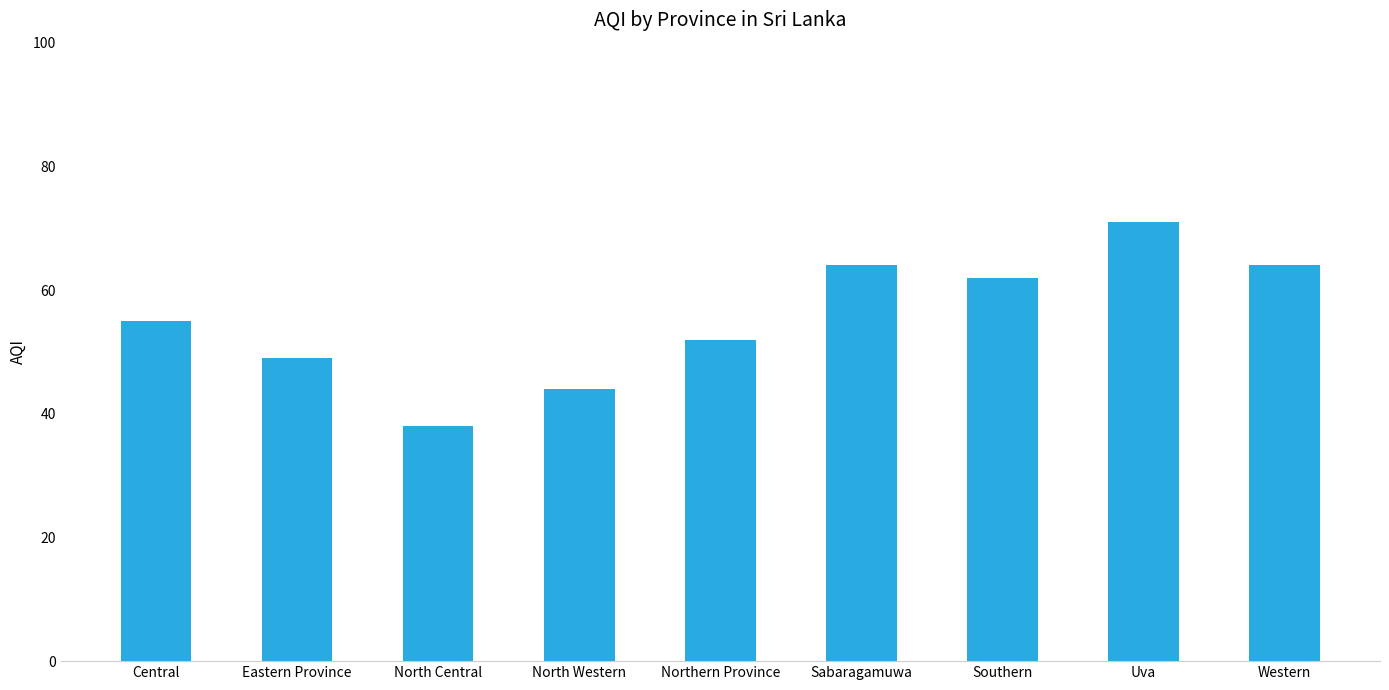

The value at Central is 12. True or false?

False